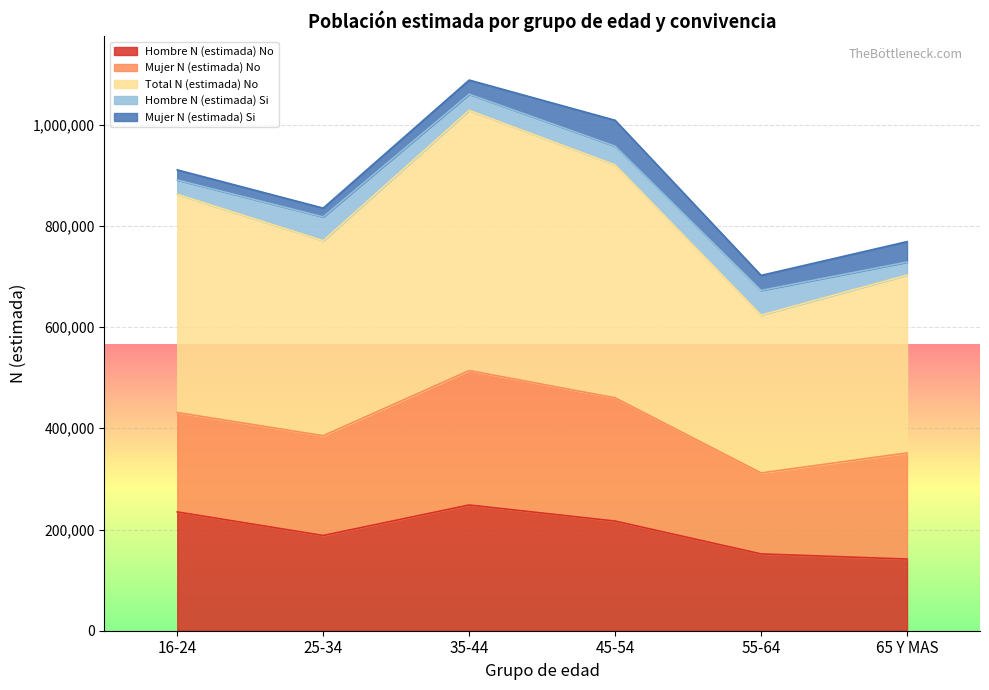

Reading left to right, list all the values displayed in this chart.

Hombre N (estimada) No: 16-24=234768	25-34=188175	35-44=248433	45-54=216685	55-64=151769	65 Y MAS=141597
Mujer N (estimada) No: 16-24=196375	25-34=197138	35-44=265629	45-54=243490	55-64=160022	65 Y MAS=209732
Total N (estimada) No: 16-24=431143	25-34=385313	35-44=514062	45-54=460175	55-64=311792	65 Y MAS=351330
Hombre N (estimada) Si: 16-24=28321	25-34=46993	35-44=31945	45-54=37065	55-64=48863	65 Y MAS=25687
Mujer N (estimada) Si: 16-24=20005	25-34=17401	35-44=27991	45-54=51156	55-64=29671	65 Y MAS=40477